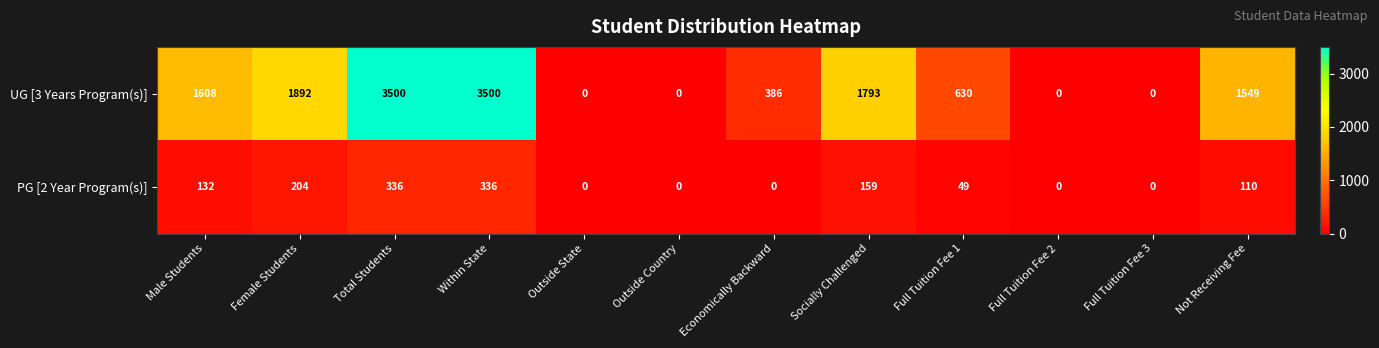

Which series has the largest range (max minus min)?

UG [3 Years Program(s)]